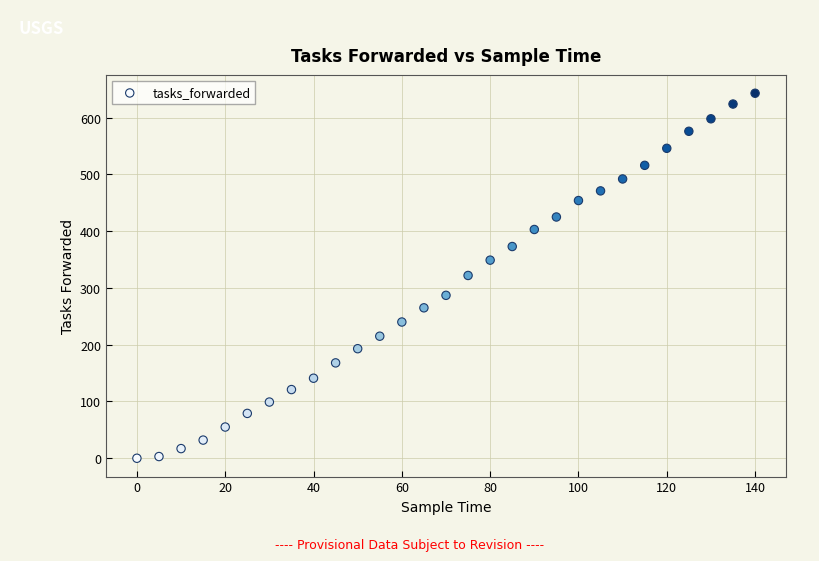

What is the range of X values (max minus min)?

140